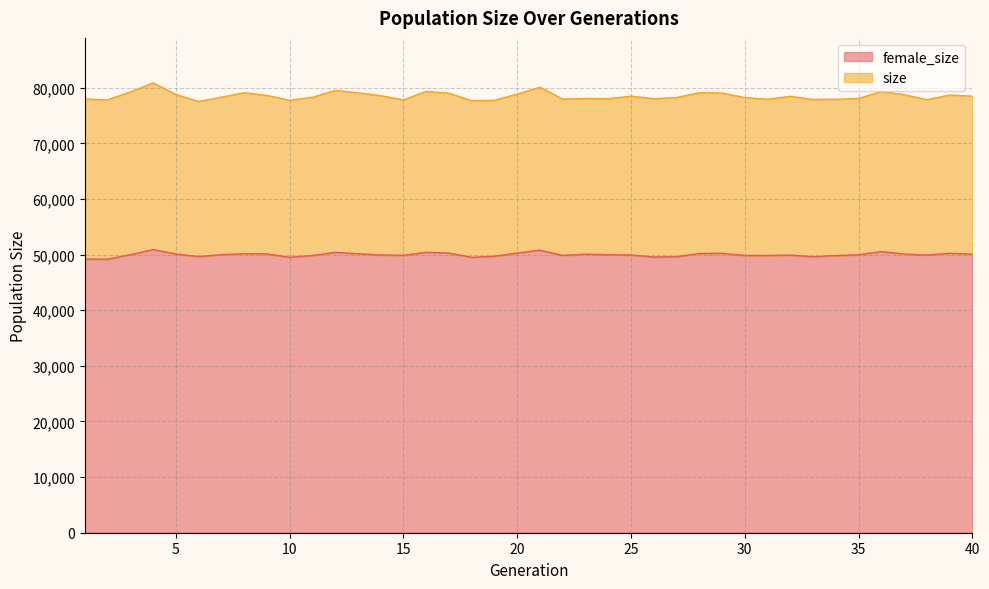

What is the average value of the female_size series?

49982